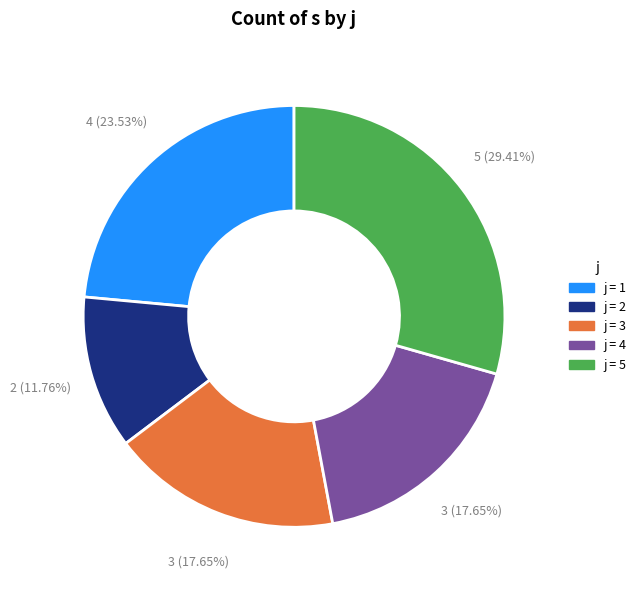

Between j = 1 and j = 3, which is larger?

j = 1